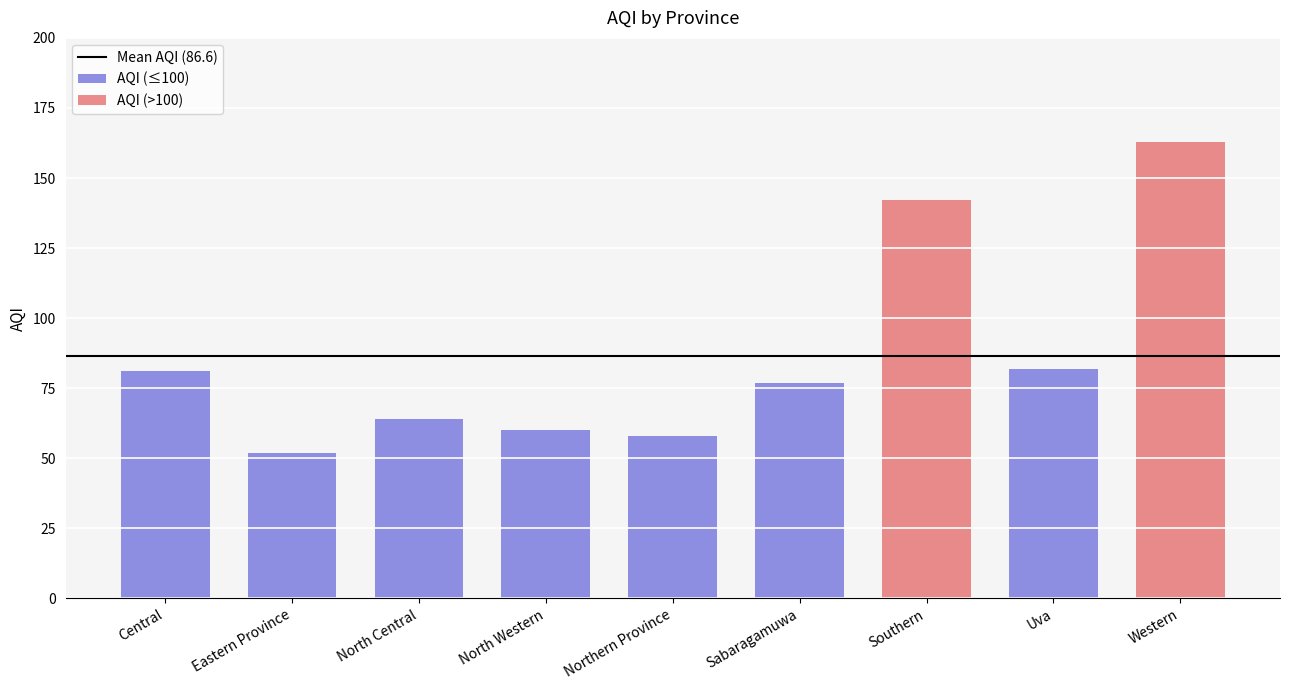

The chart shows a value of 69 at Eastern Province. True or false?

False